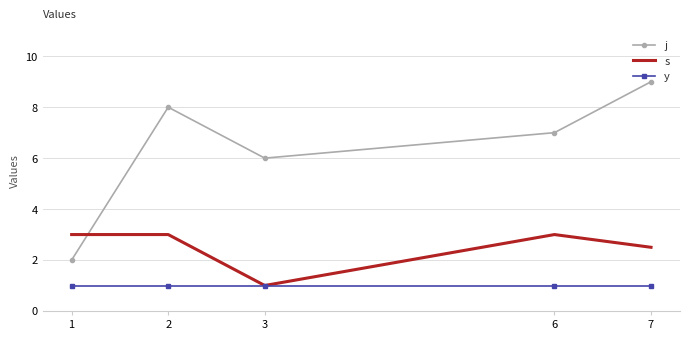

Rank the series by their maximum value, from lowest to highest.

y, s, j